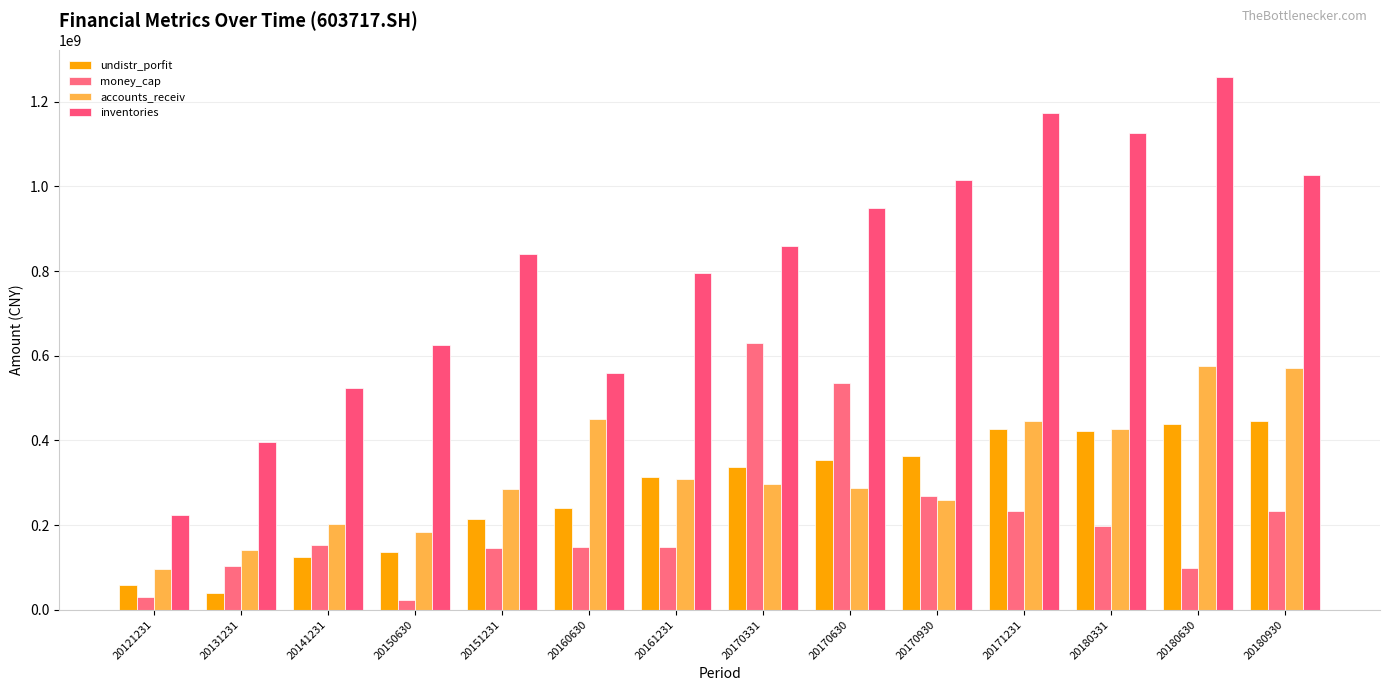

What are all the series names shown in the legend?

undistr_porfit, money_cap, accounts_receiv, inventories